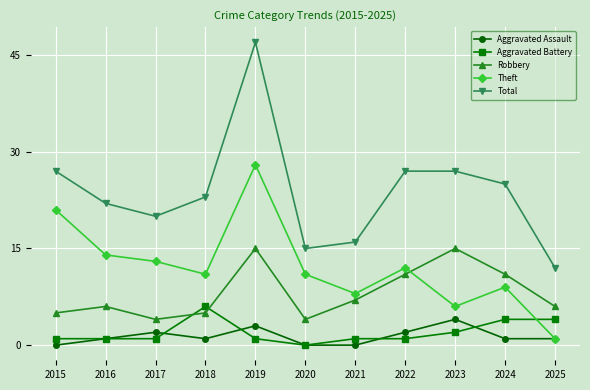

True or false: Aggravated Assault and Robbery cross at least once.

False